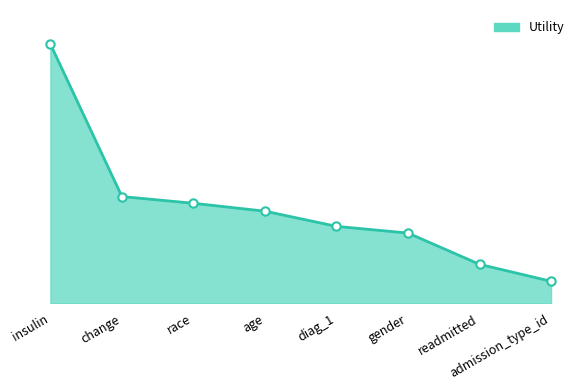

What is the label of the 5th point from the right?

age